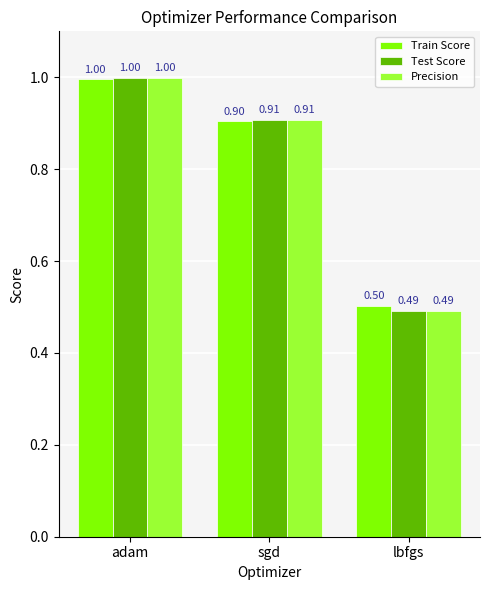

Which category has the lowest value across all series?

lbfgs